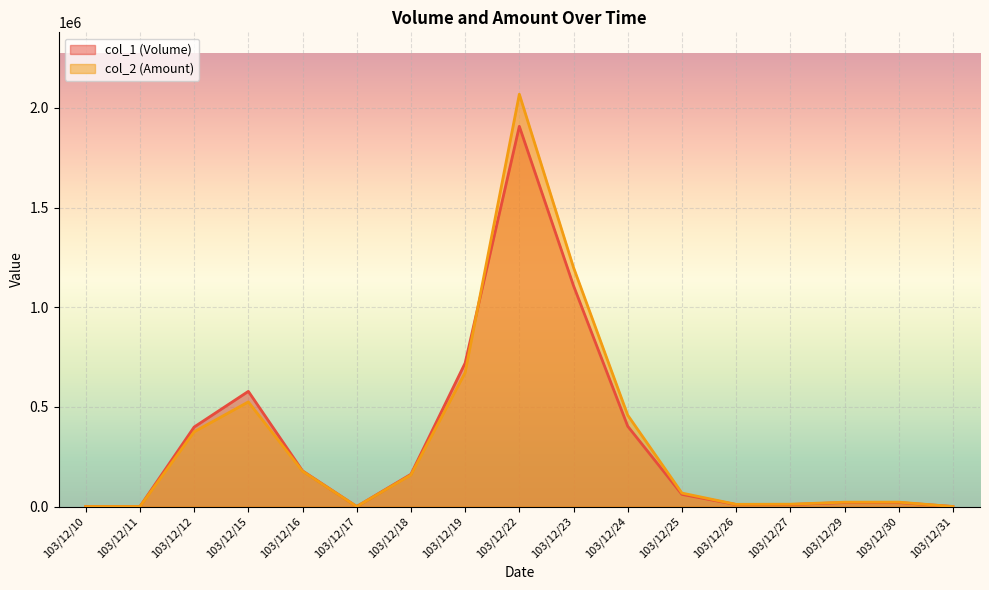

The value of col_2 (Amount) at 103/12/15 is 225349. True or false?

False